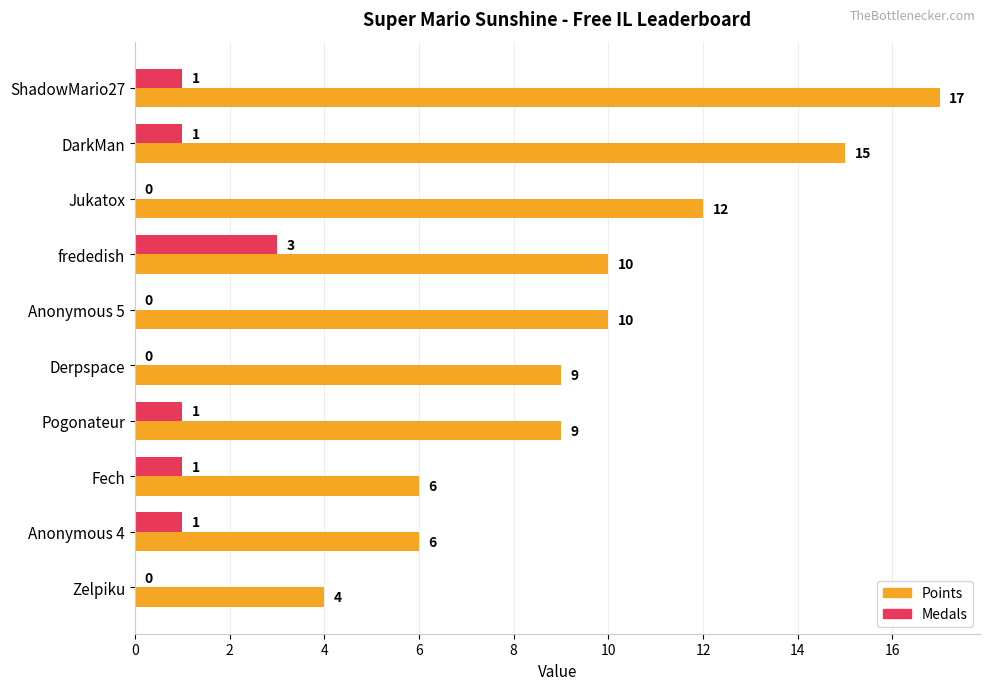

The value of Points at Anonymous 5 is 10. True or false?

True